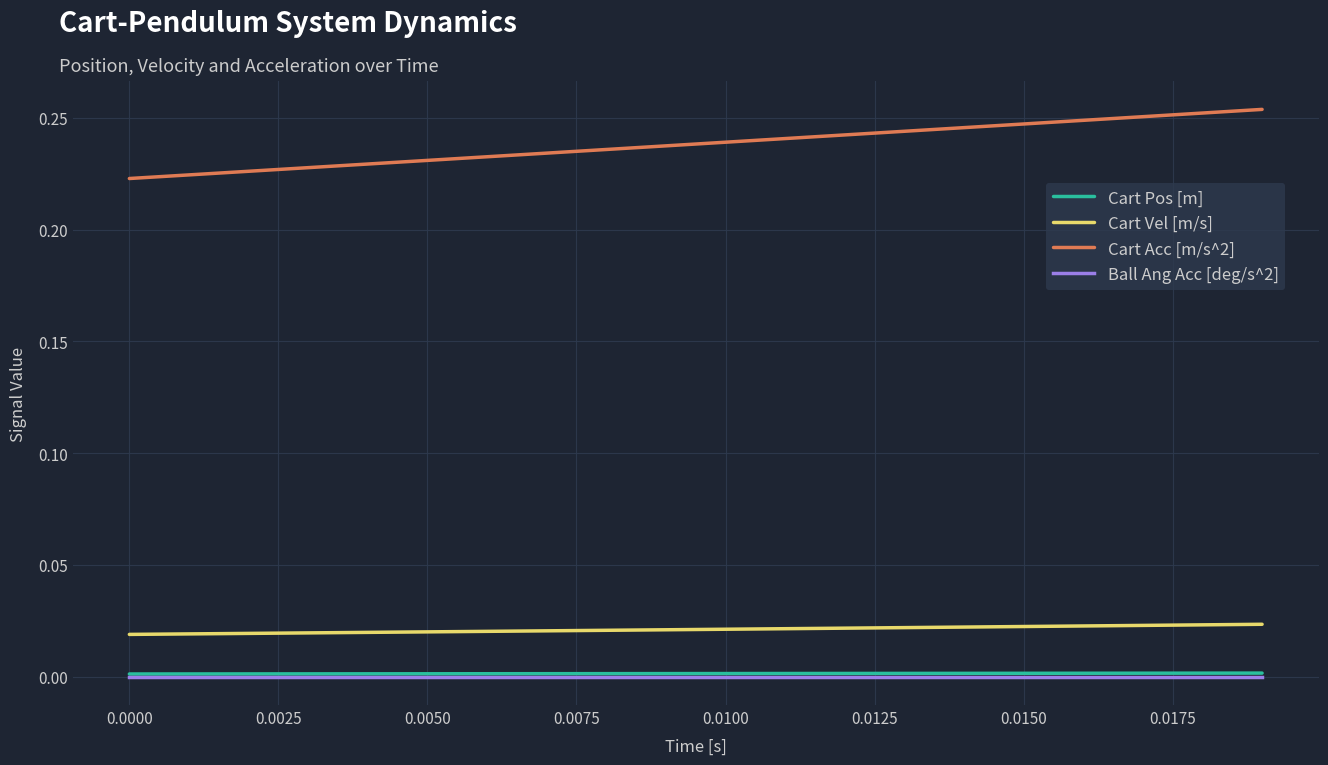

Which series has the largest range (max minus min)?

Cart Acc [m/s^2]